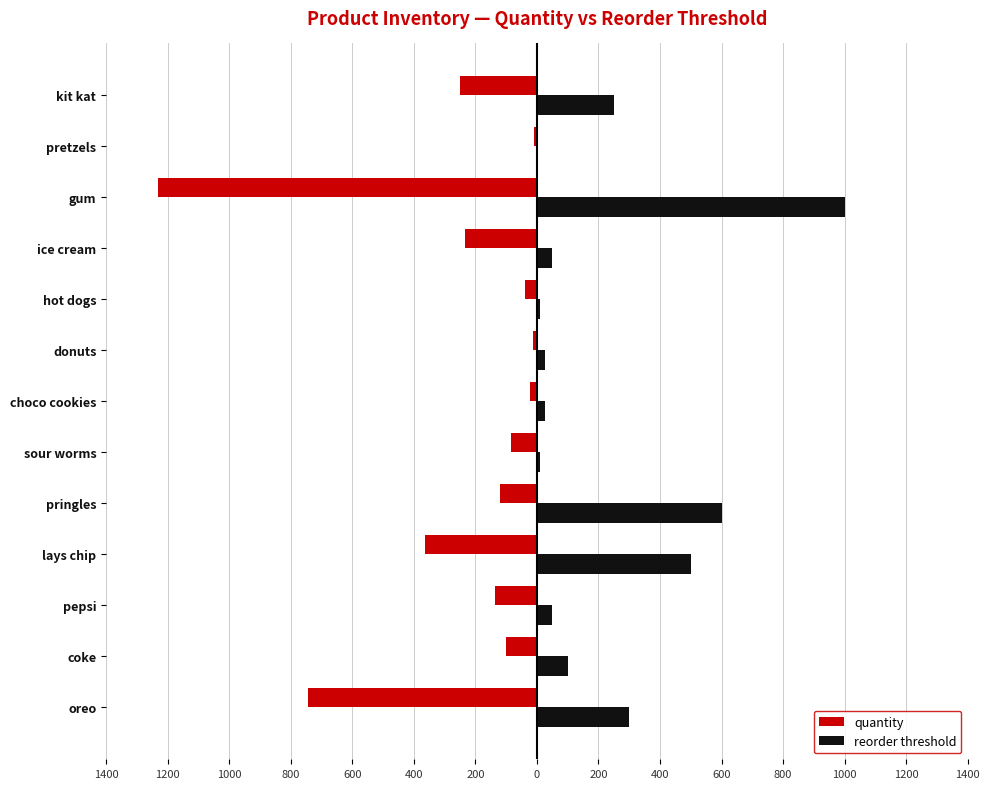

What are all the series names shown in the legend?

quantity, reorder threshold